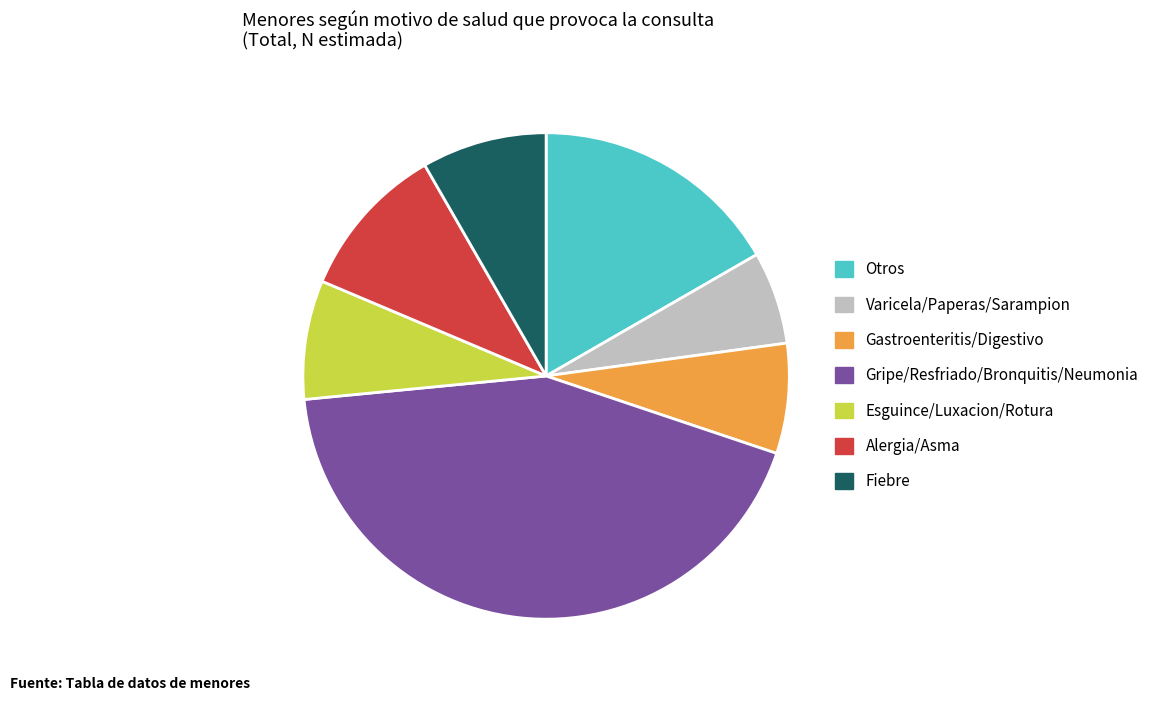

Does any single category account for the majority?

No